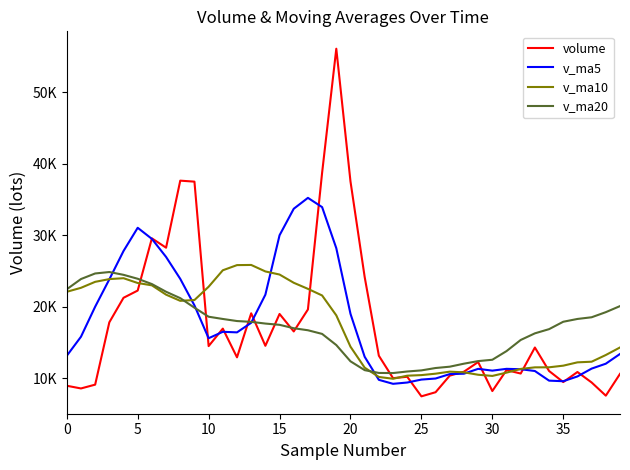

Does the chart have visible grid lines?

No